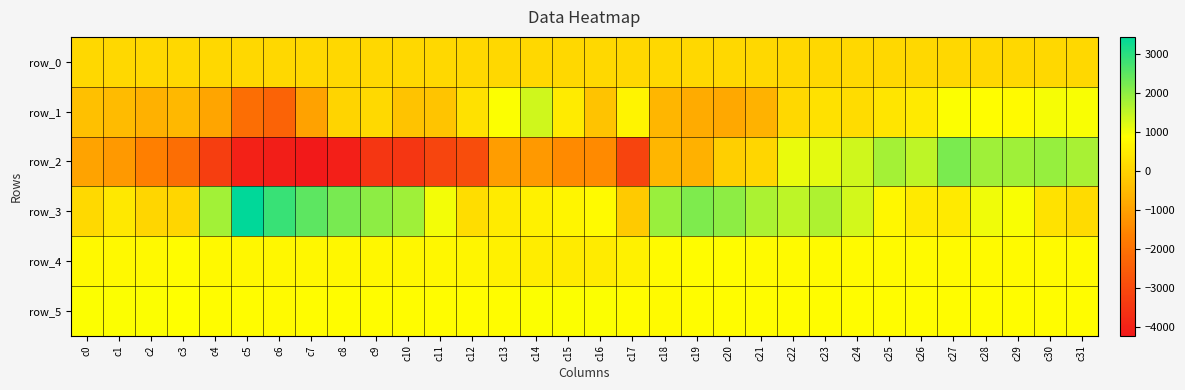

At which label does row_2 first exceed -1053?

c0